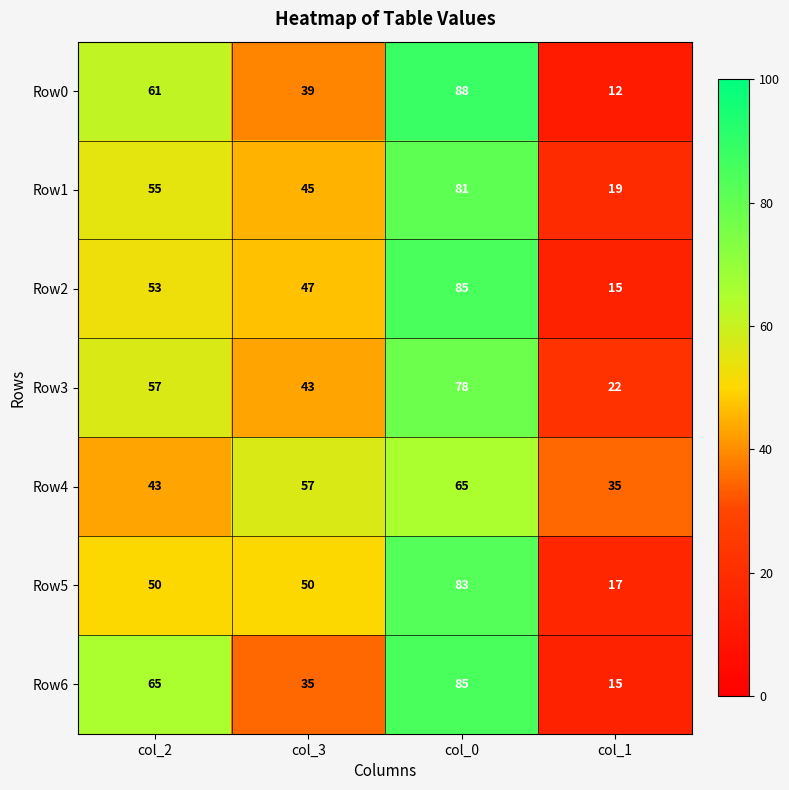

Count the Row0 values in the range 39 to 88.

3